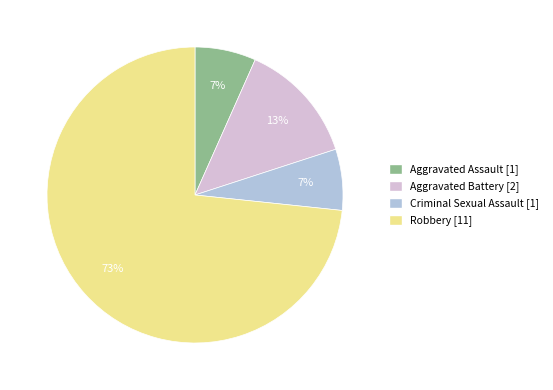

Approximately how many times larger is the value at Aggravated Assault compared to Robbery?

0.1